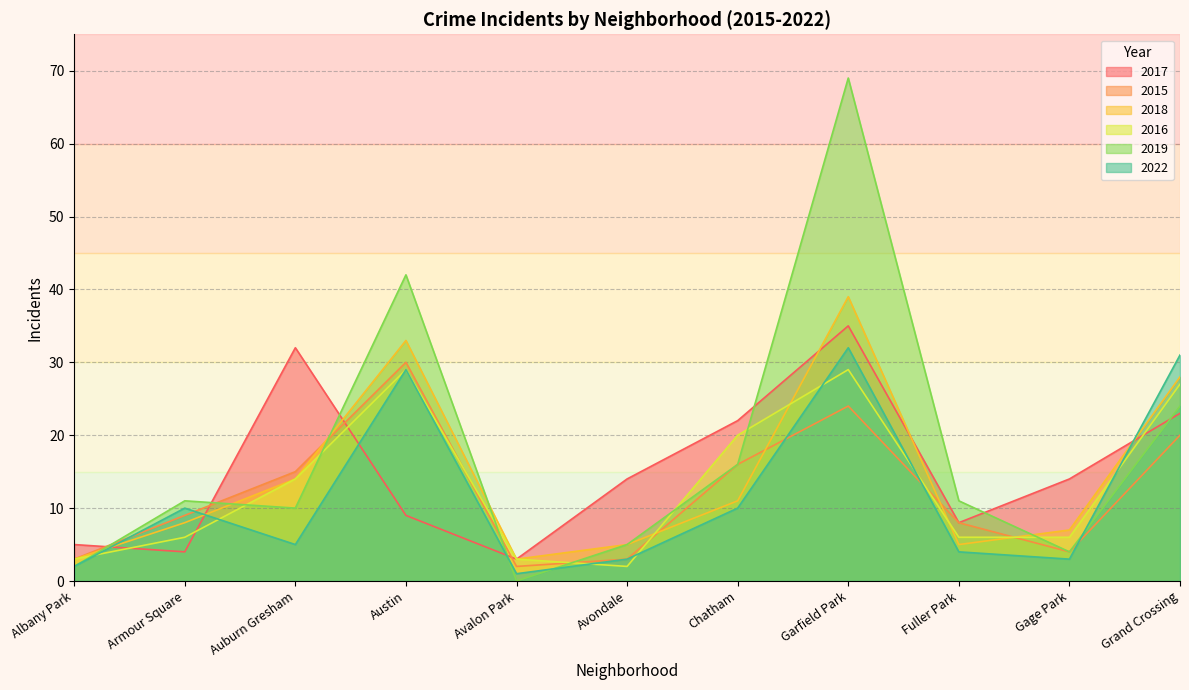

How many lines are shown in the chart?

6